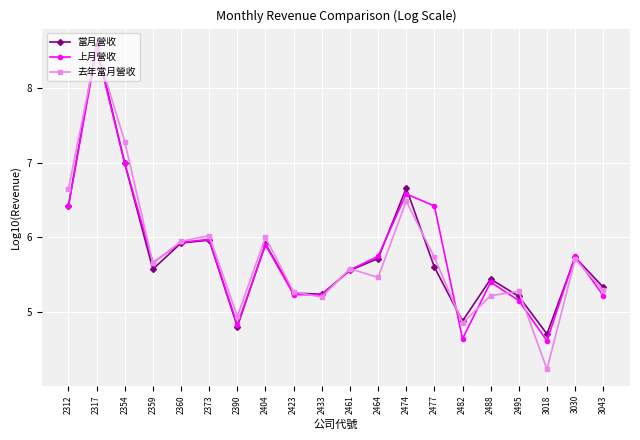

What is the value of the 上月營收 point at the 13th from the left?

6.6